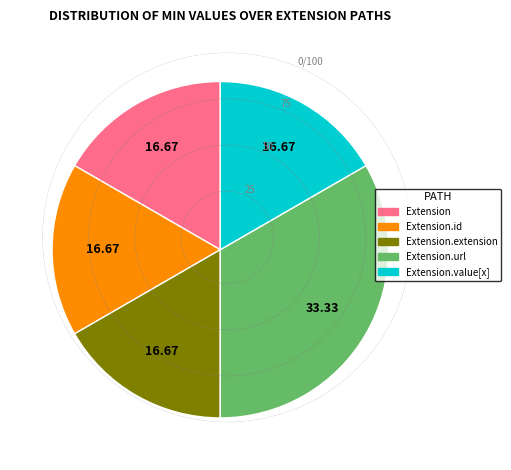

Which slice is the largest?

Extension.url